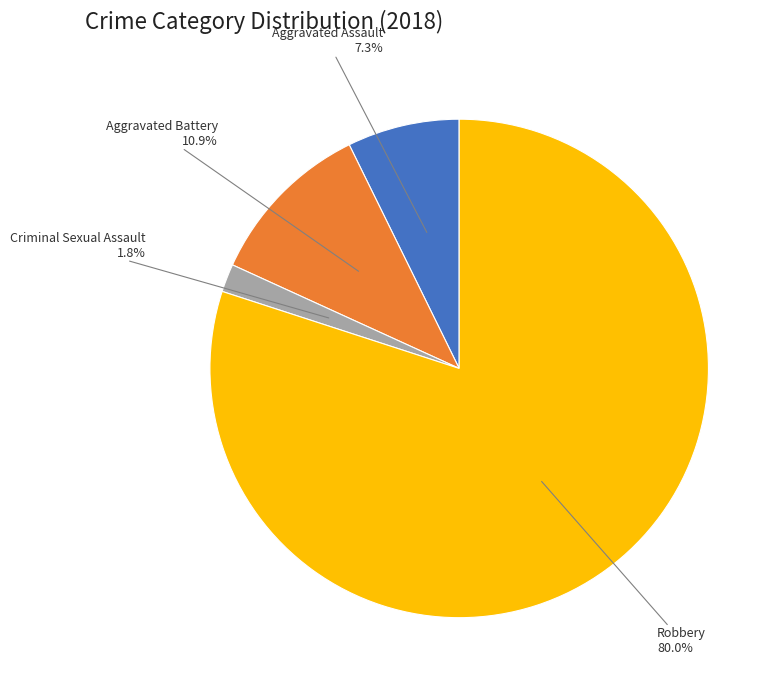

To the nearest percent, what is the difference between the Aggravated Battery and Robbery slice percentages?

69%